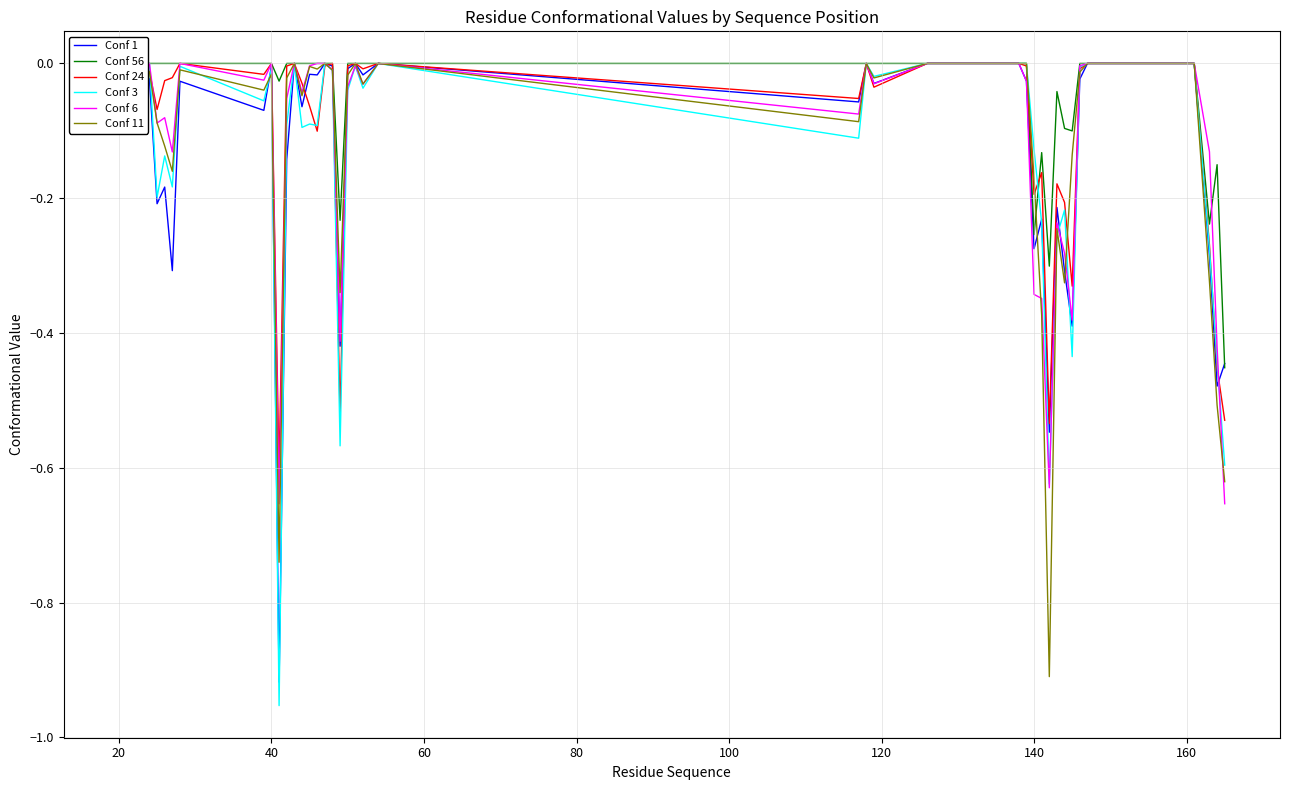

How many intersections are there between Conf 56 and Conf 11?

1